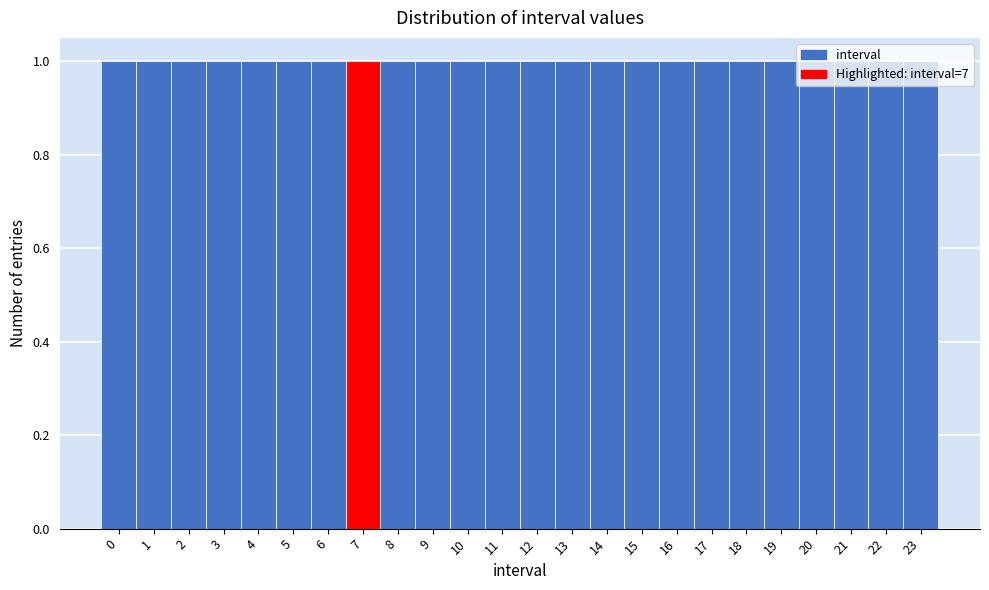

Reading left to right, list every bar in this chart as the range it spans on the x-axis followed by its height. The values are not printed on the chart, so give them approximately, as read against the axis.

-0.5 to 0.5: 1
0.5 to 1.5: 1
1.5 to 2.5: 1
2.5 to 3.5: 1
3.5 to 4.5: 1
4.5 to 5.5: 1
5.5 to 6.5: 1
6.5 to 7.5: 1
7.5 to 8.5: 1
8.5 to 9.5: 1
9.5 to 10.5: 1
10.5 to 11.5: 1
11.5 to 12.5: 1
12.5 to 13.5: 1
13.5 to 14.5: 1
14.5 to 15.5: 1
15.5 to 16.5: 1
16.5 to 17.5: 1
17.5 to 18.5: 1
18.5 to 19.5: 1
19.5 to 20.5: 1
20.5 to 21.5: 1
21.5 to 22.5: 1
22.5 to 23.5: 1